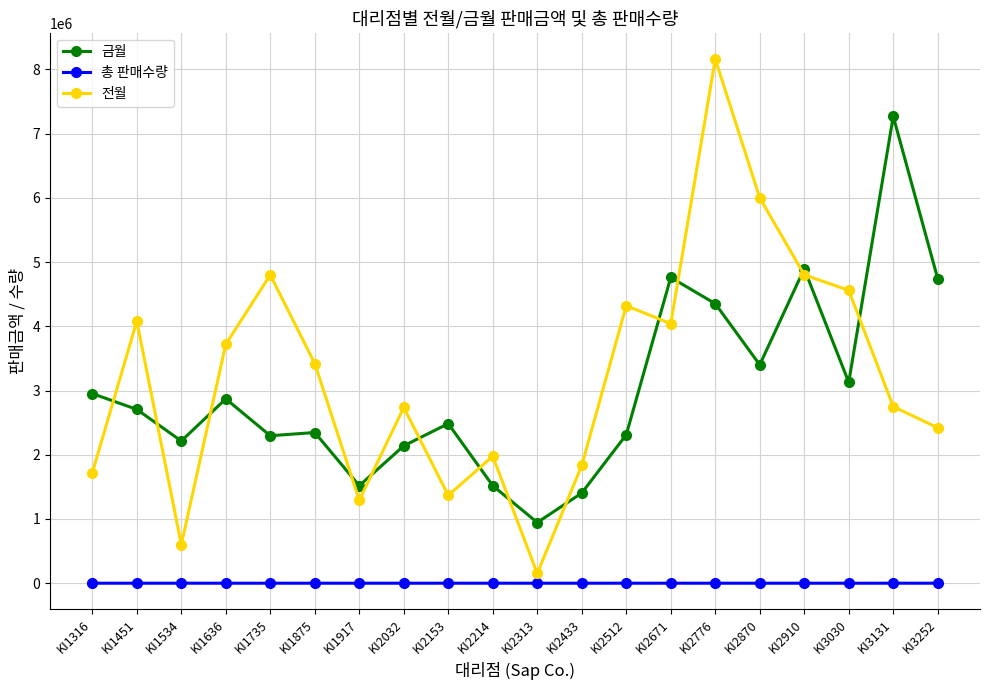

Does the chart have visible grid lines?

Yes